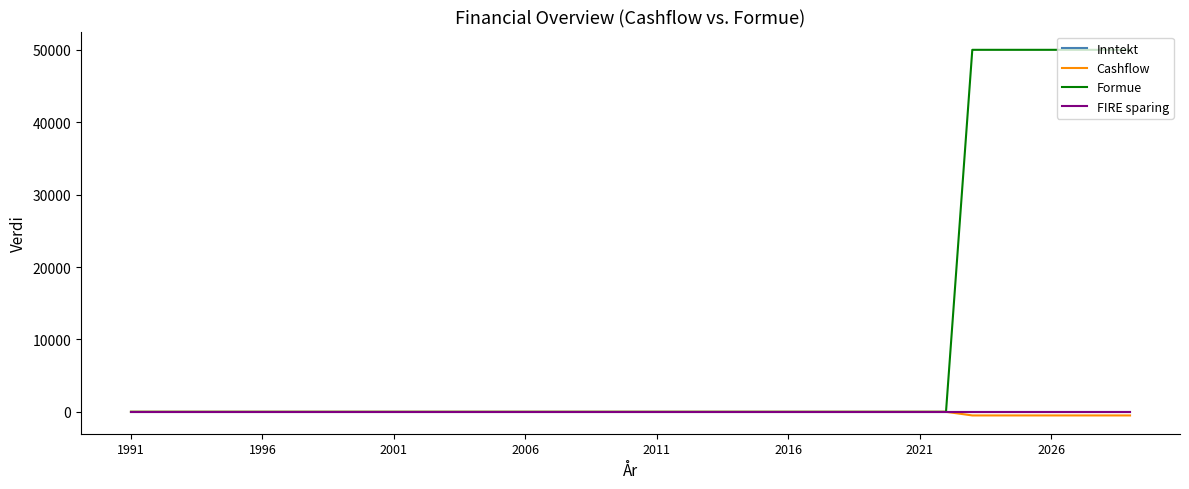

Rank the series by their maximum value, from lowest to highest.

Inntekt, Cashflow, FIRE sparing, Formue